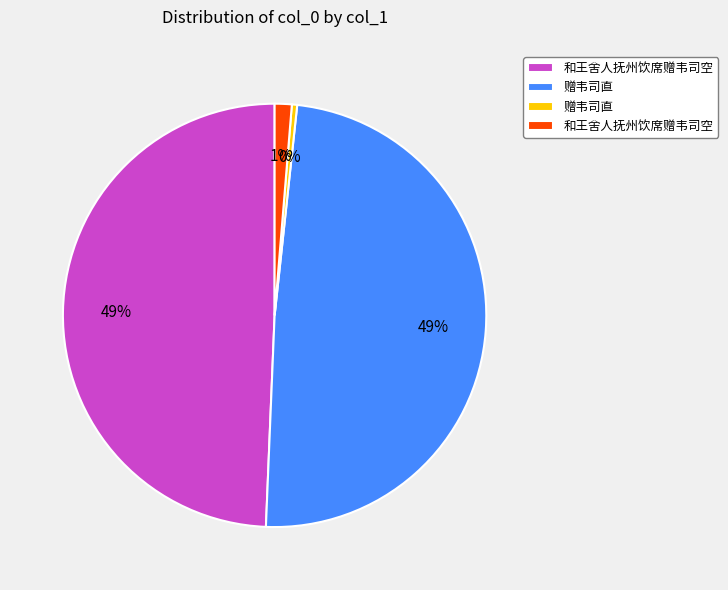

Is there a majority slice in this chart?

No